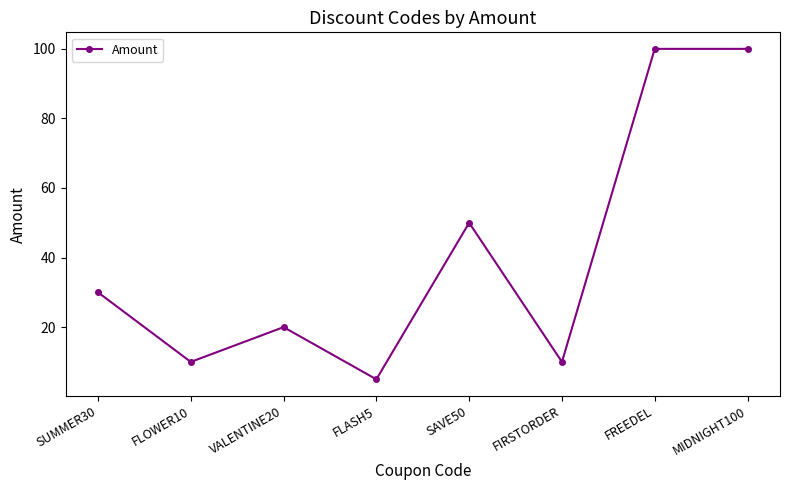

How many data points does each series have?

8